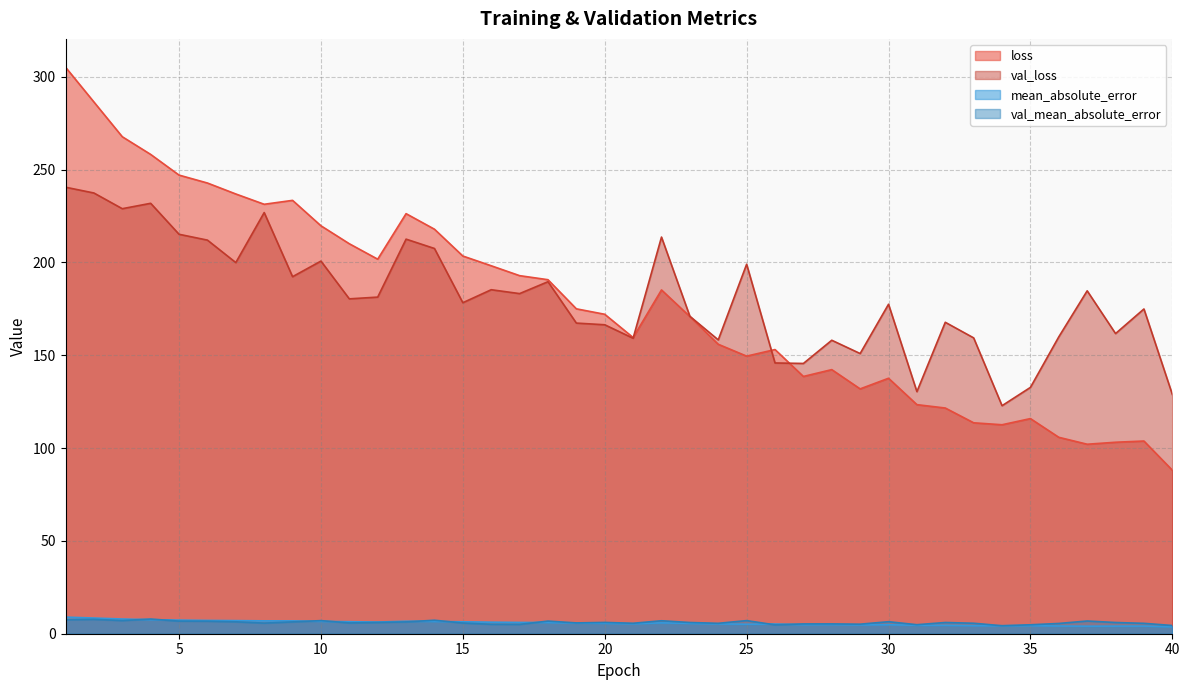

At which category is the sum across all series the highest?

1